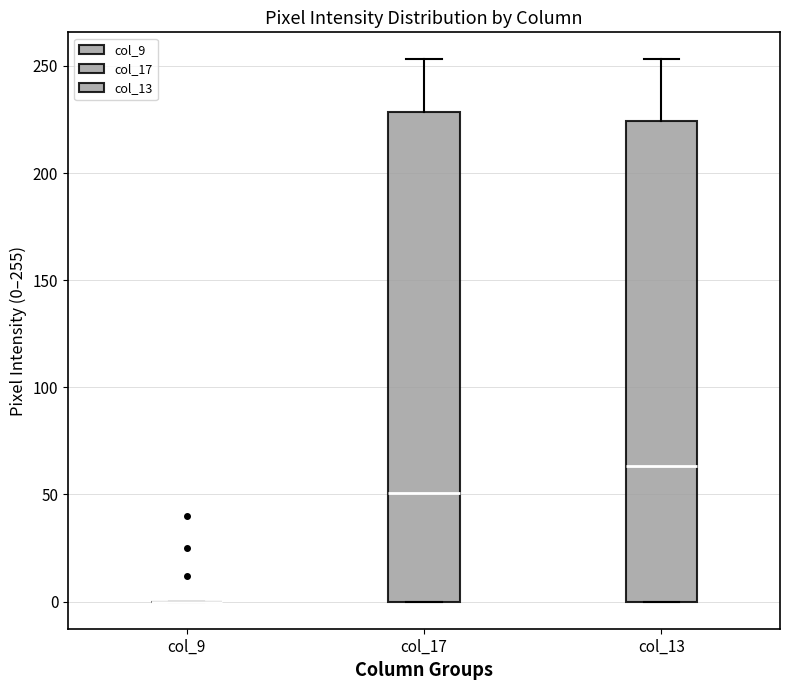

Reading left to right, read every box against the y-axis: the position of its median line, the range the box covers, and the ends of its whiskers. The values are not printed on the chart, so give them approximately, as read against the axis.

col_9: box collapsed to a line at 0, whiskers 0 to 0
col_17: median 50, box 0 to 230, whiskers 0 to 255
col_13: median 65, box 0 to 225, whiskers 0 to 255